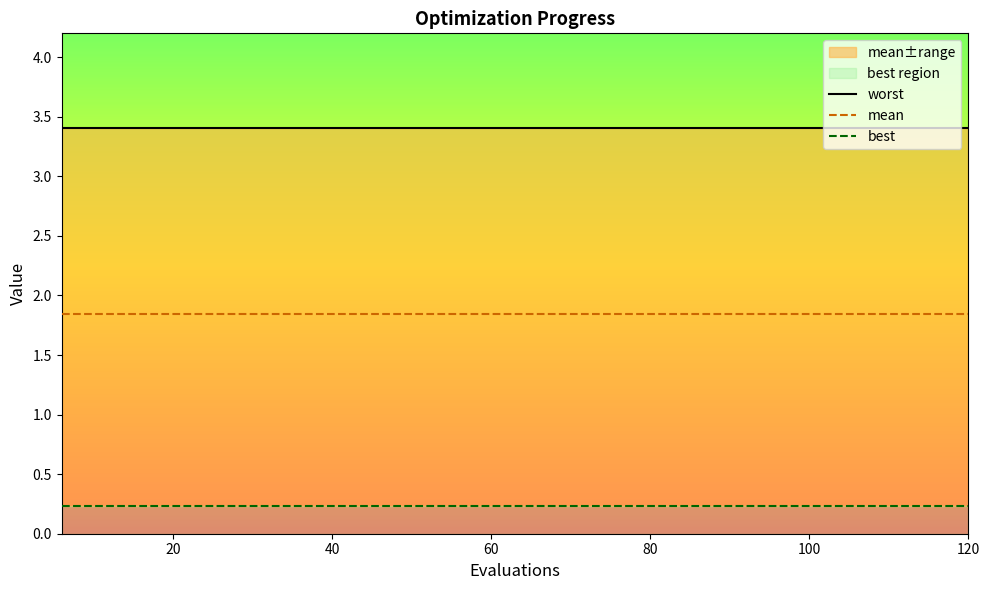

How many categories are shown in the chart?

20